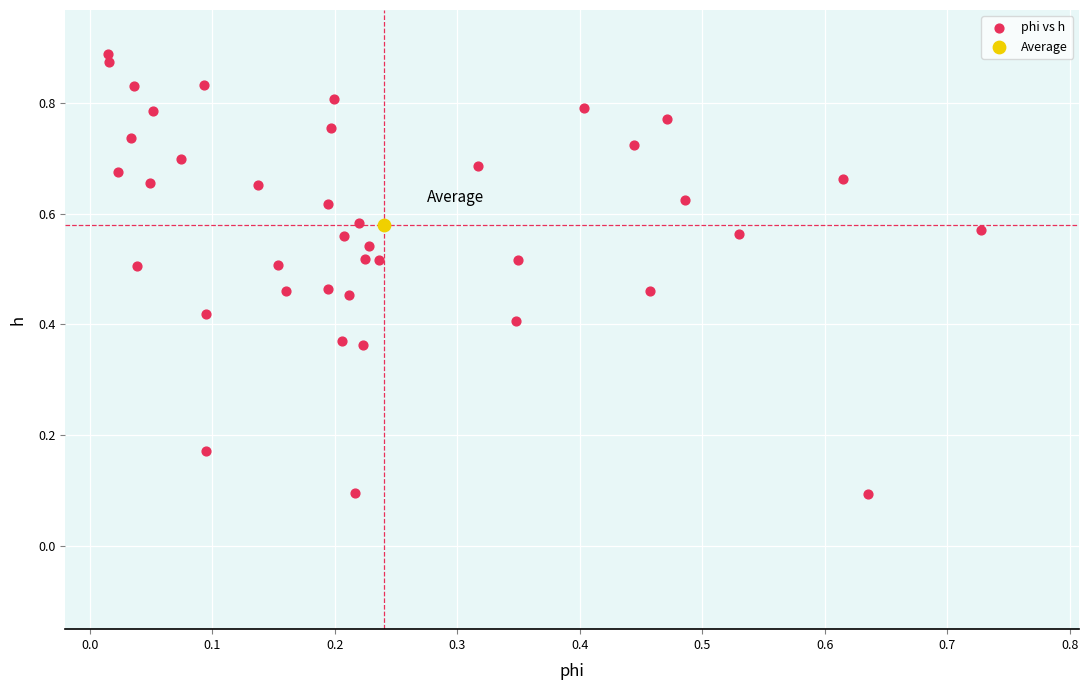

What are all the series names shown in the legend?

phi vs h, Average